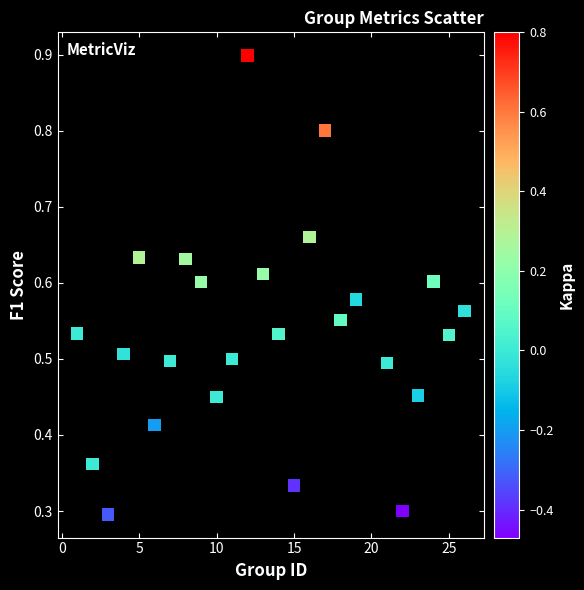

What is the range of X values (max minus min)?

25.0